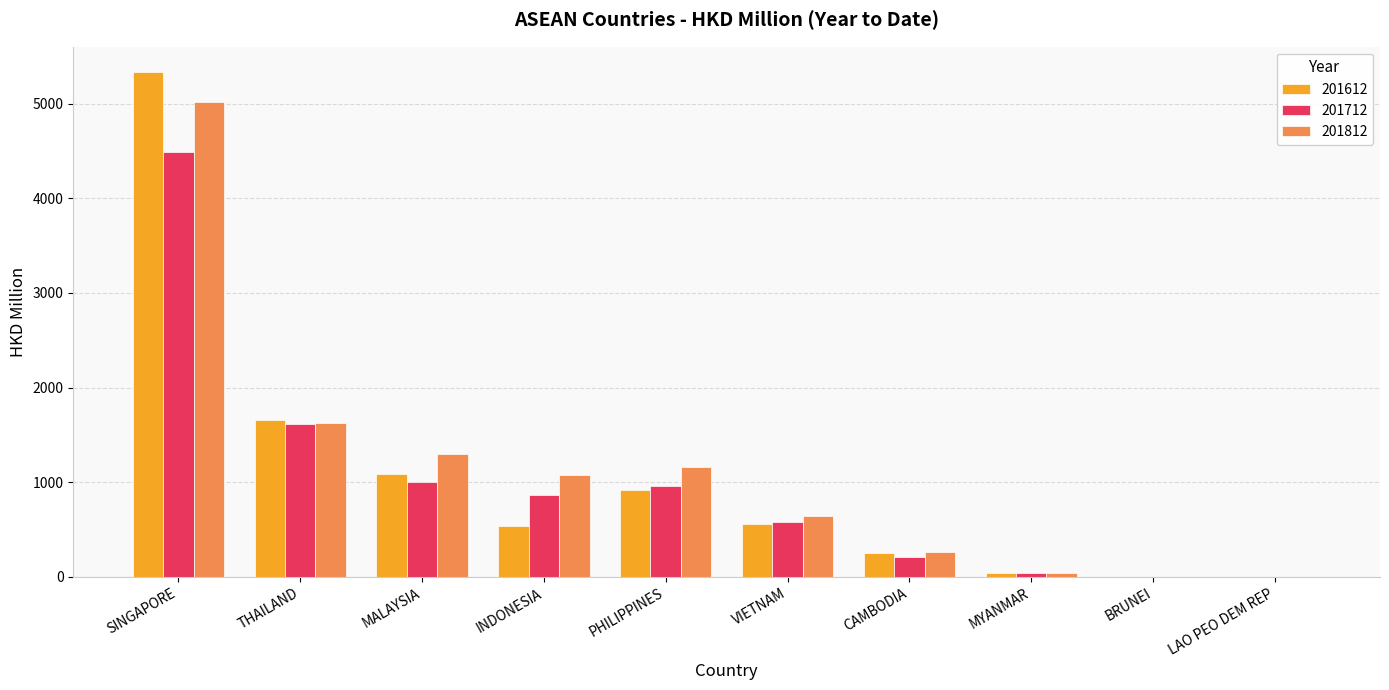

At which label does 201612 reach its peak?

SINGAPORE